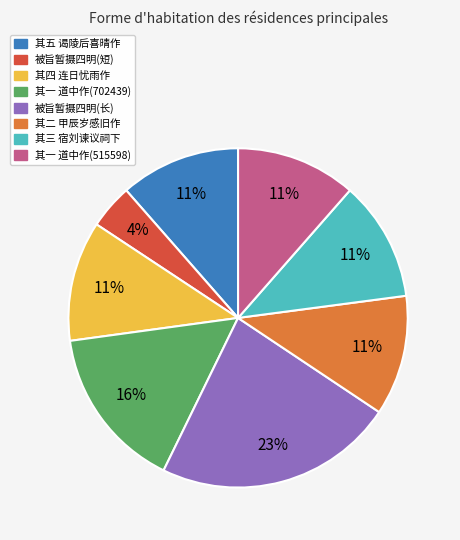

To the nearest percent, what is the difference between the largest and smallest slice percentages?

19%